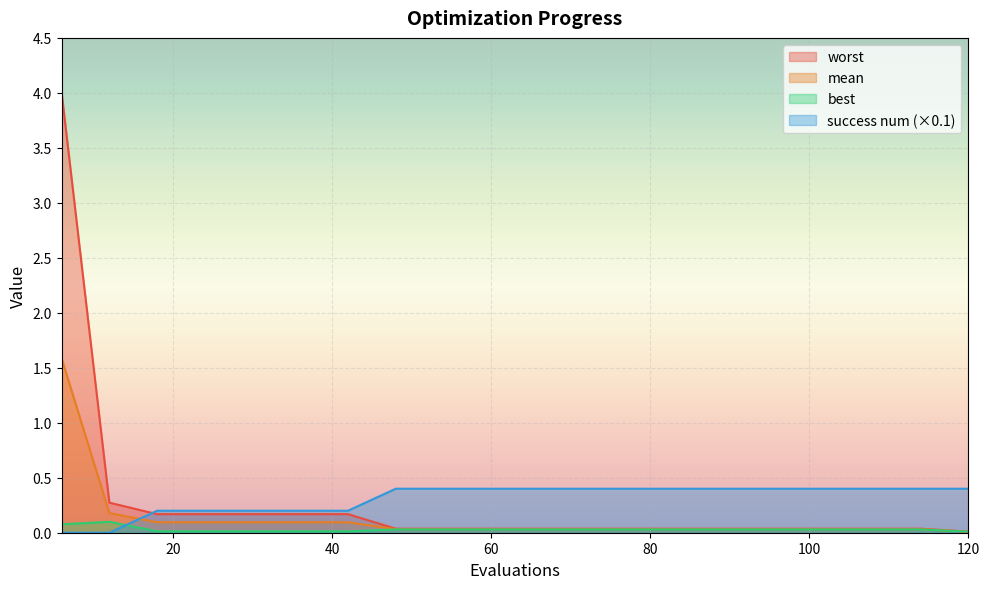

True or false: best has a value of 0.0 at 90.

False